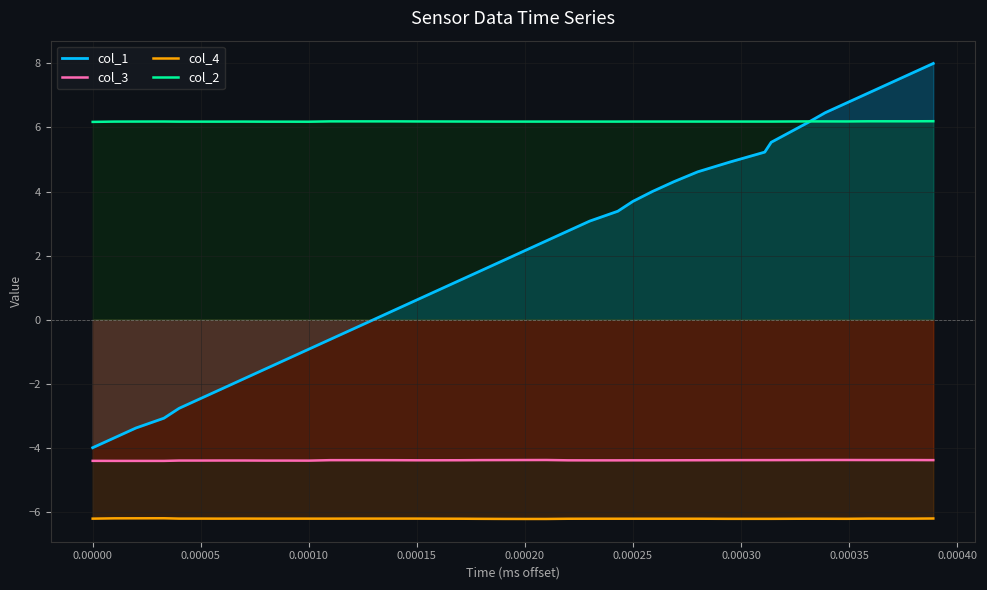

Which series has the widest spread of values?

col_1